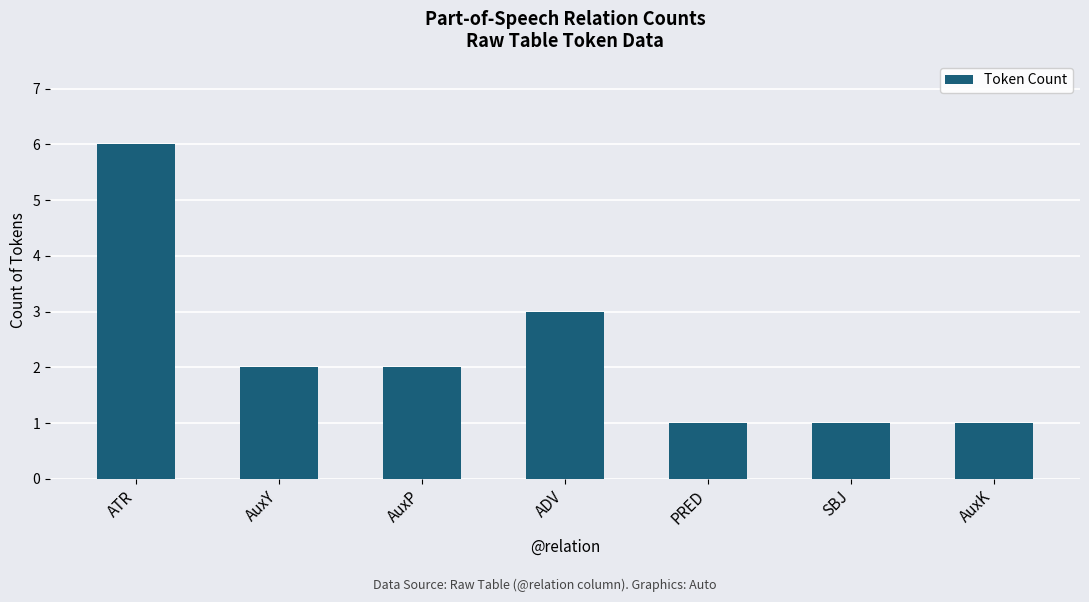

Reading left to right, what are all the values shown in this chart?

6	2	2	3	1	1	1